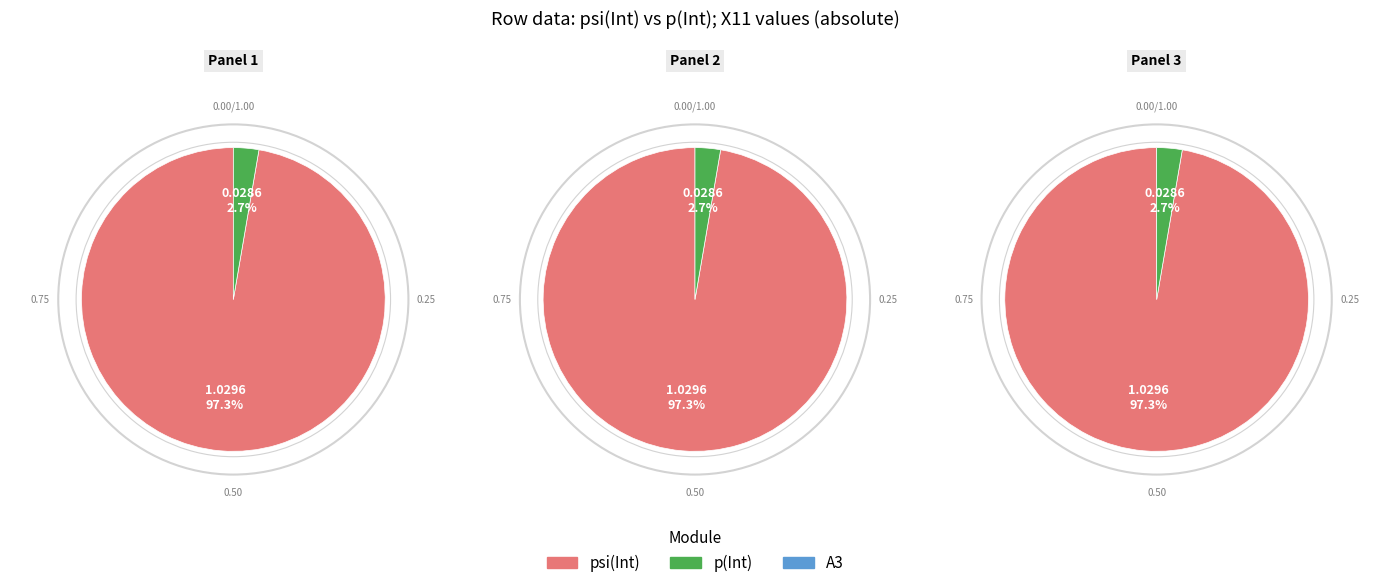

Combined, what portion of the pie is p(Int) and psi(Int)?

100.0%